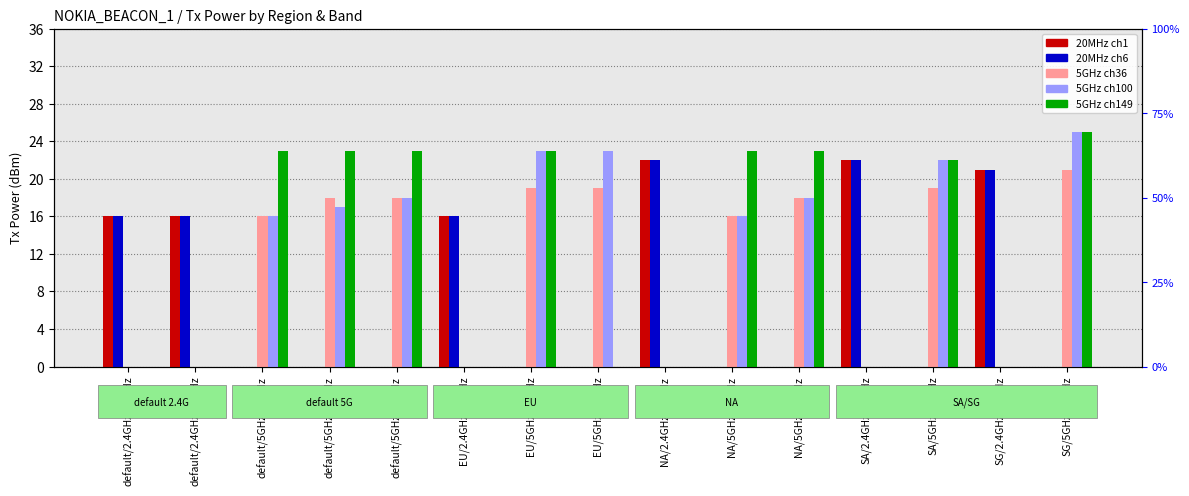

What position from the right is default/2.4GHz/40MHz?

14